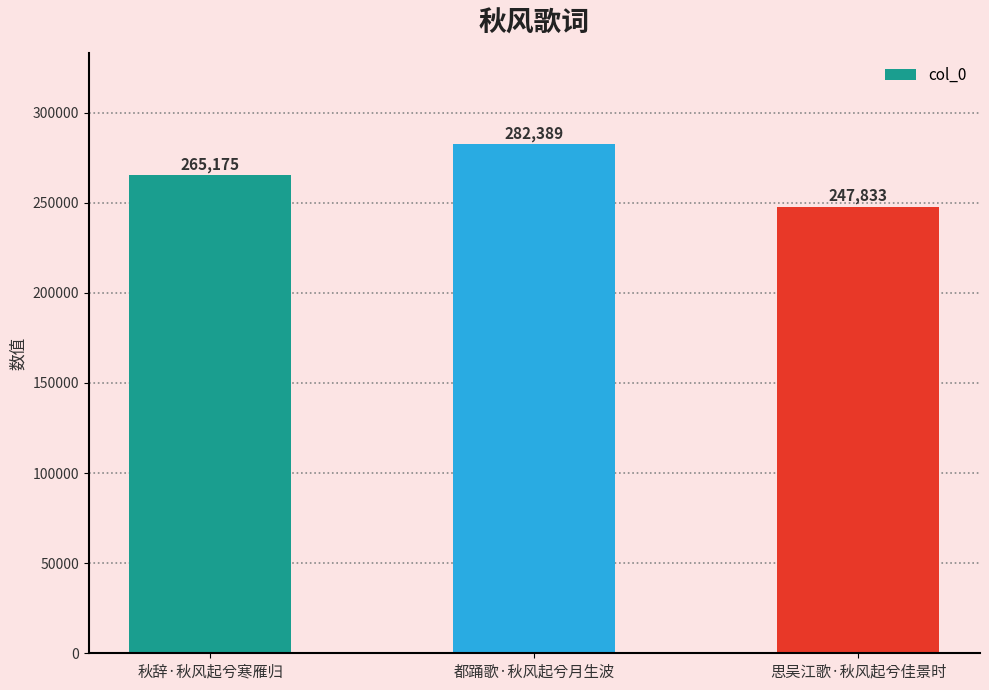

What is the label of the 2nd bar from the right?

都踊歌·秋风起兮月生波